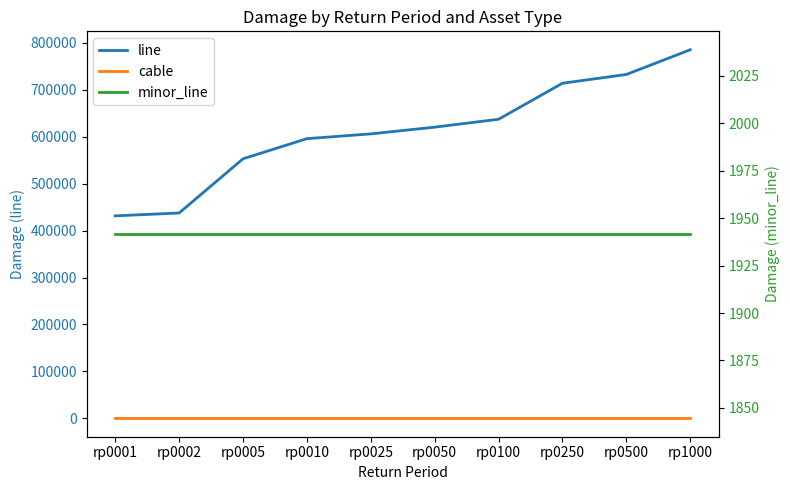

The value of minor_line at rp0010 is 981.9. True or false?

False